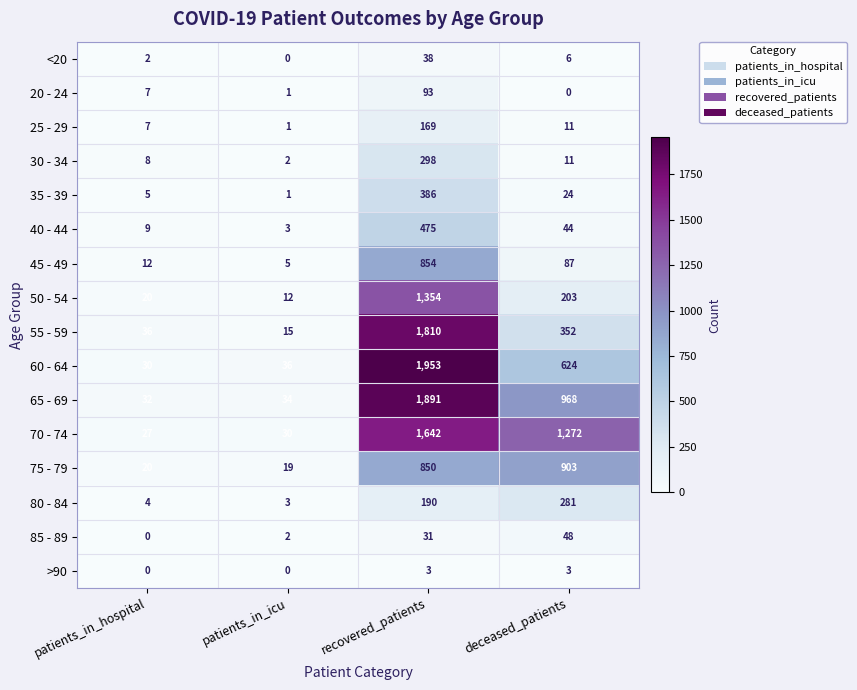

Where does the 60 - 64 series first go above 624?

recovered_patients